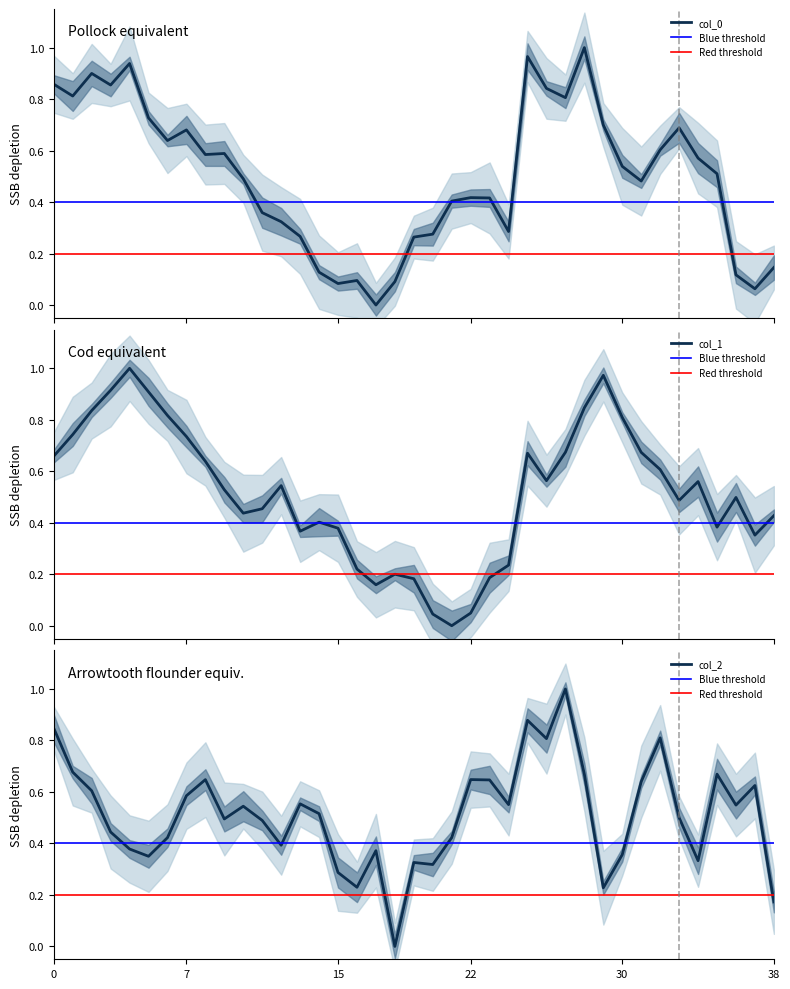

The value of col_2 at 22 is 1.0. True or false?

False